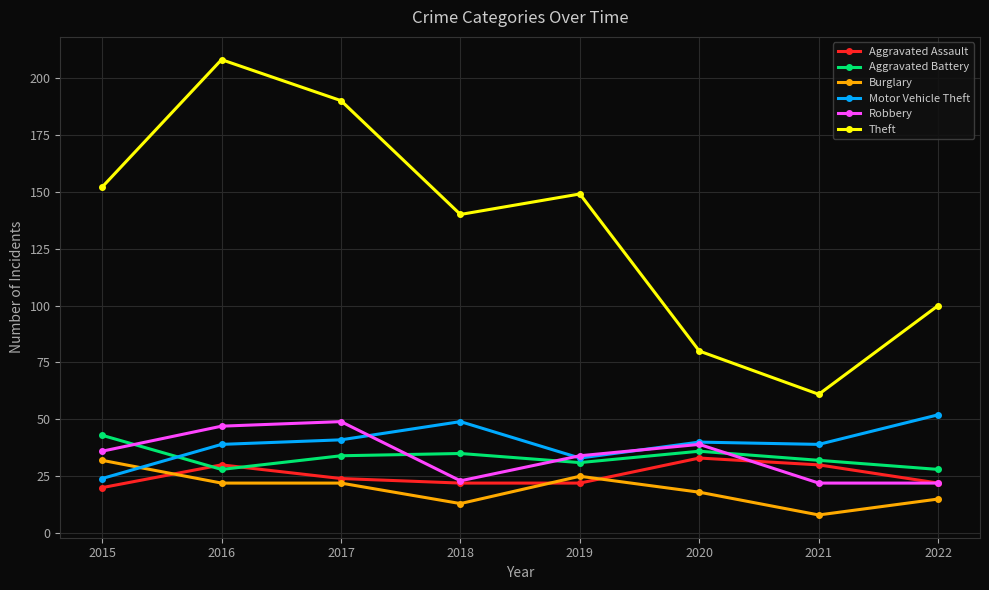

At how many categories does at least one series exceed 34?

8